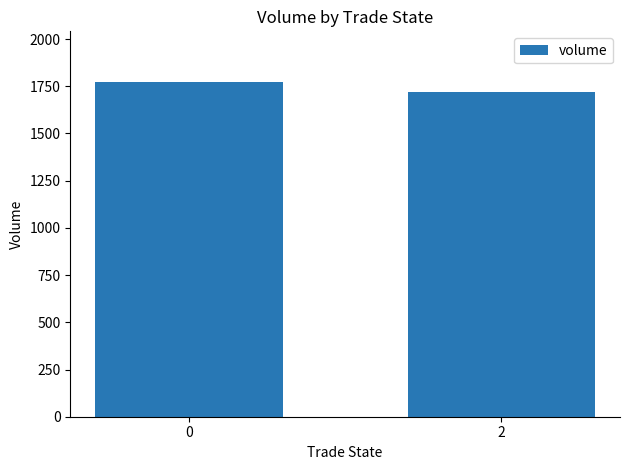

How many data points are less than 1774?

1